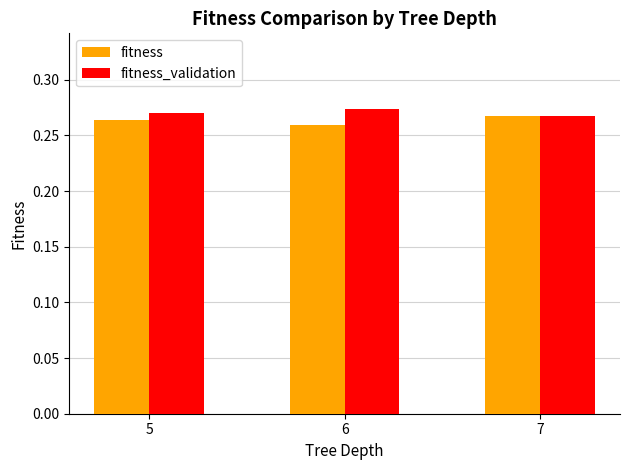

At how many categories does at least one series exceed 0?

3